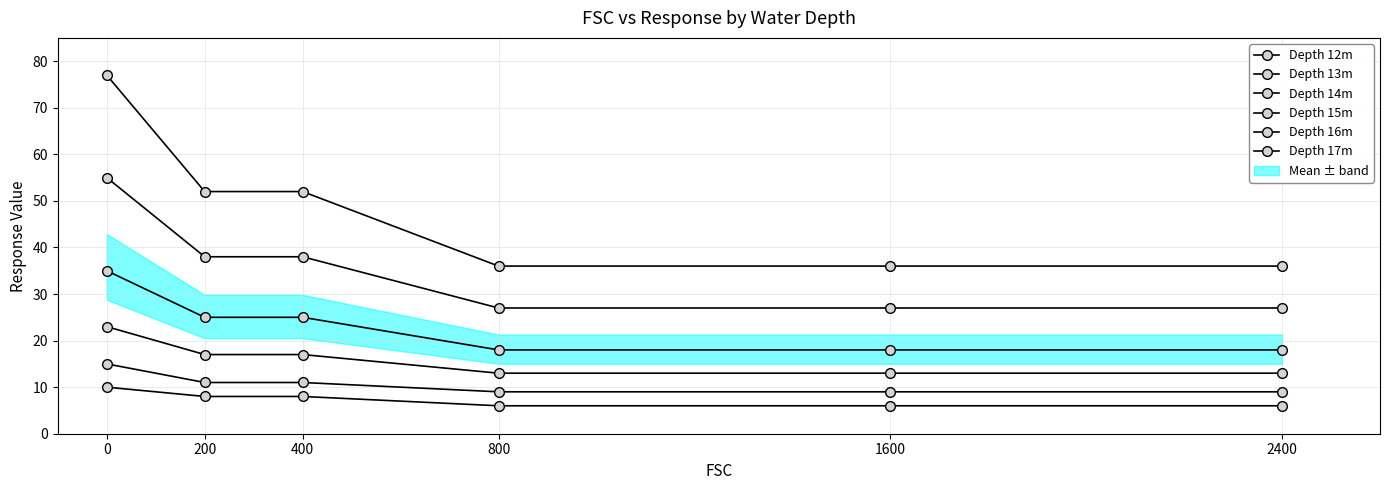

Which series has the largest range (max minus min)?

Depth 17m